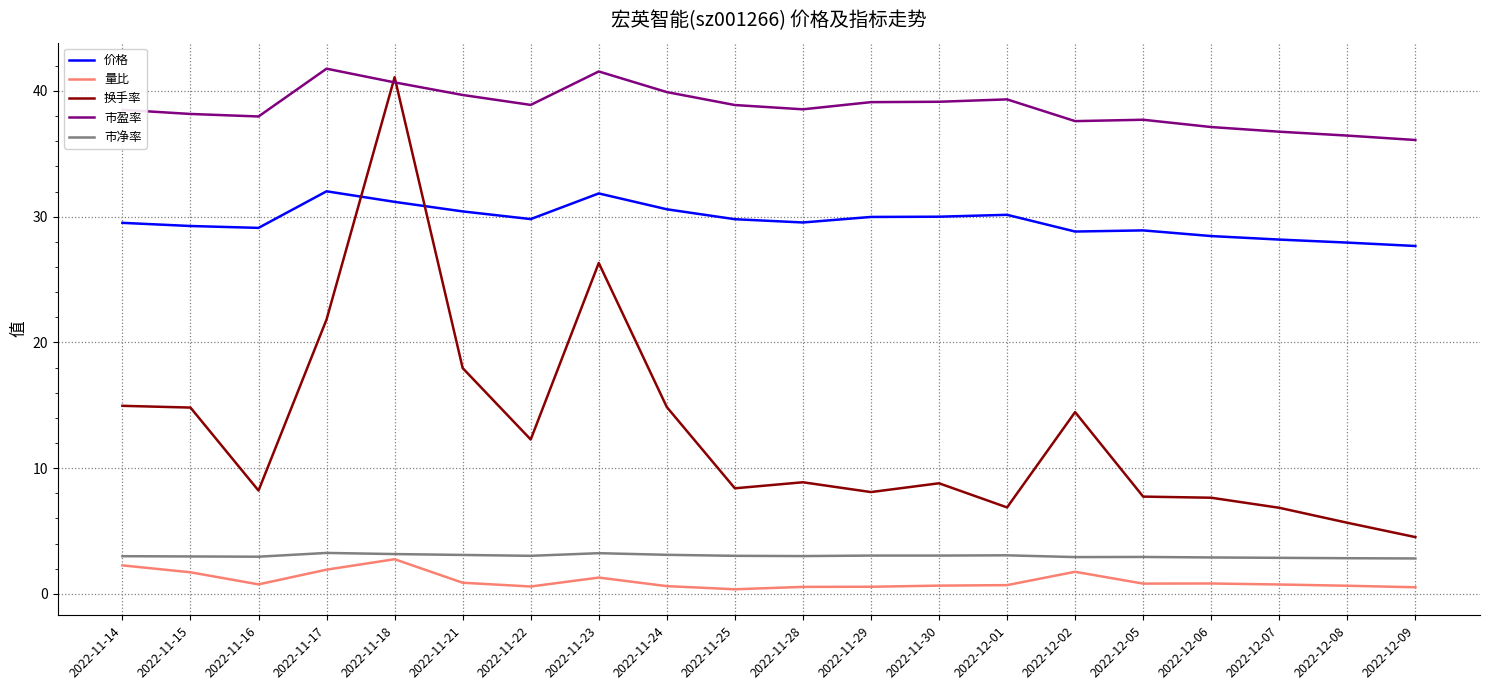

At which category is the sum across all series the highest?

2022-11-18